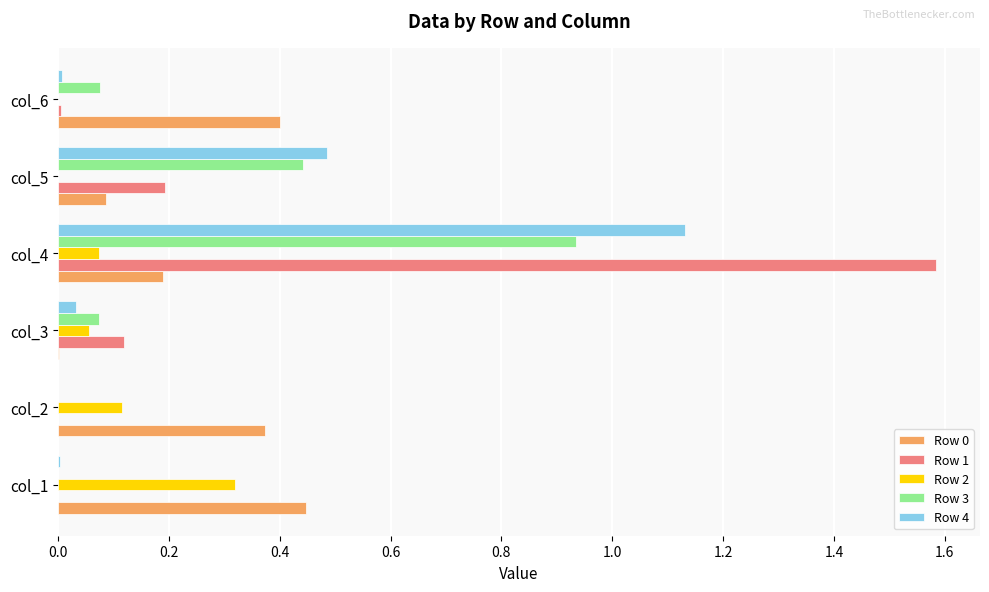

Which category has the highest value in the Row 1 series?

col_4